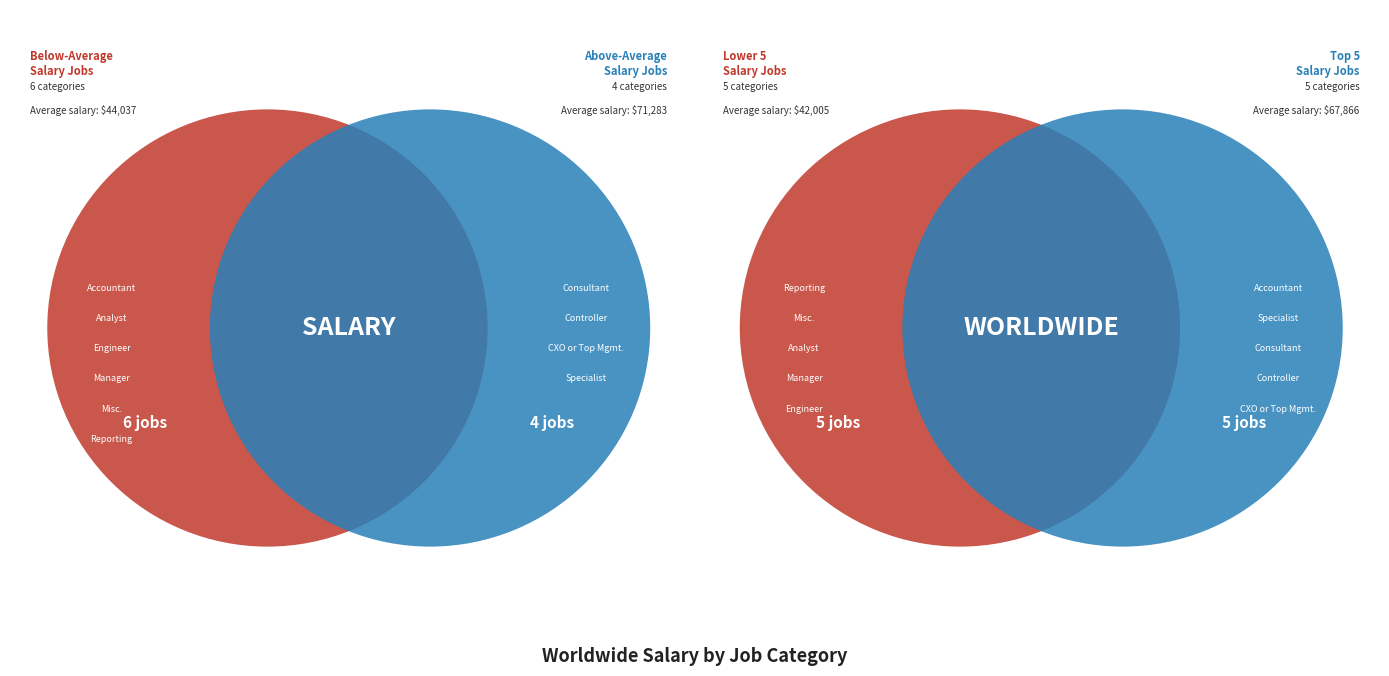

What is the ratio of the value at Engineer to the value at Controller?

0.8